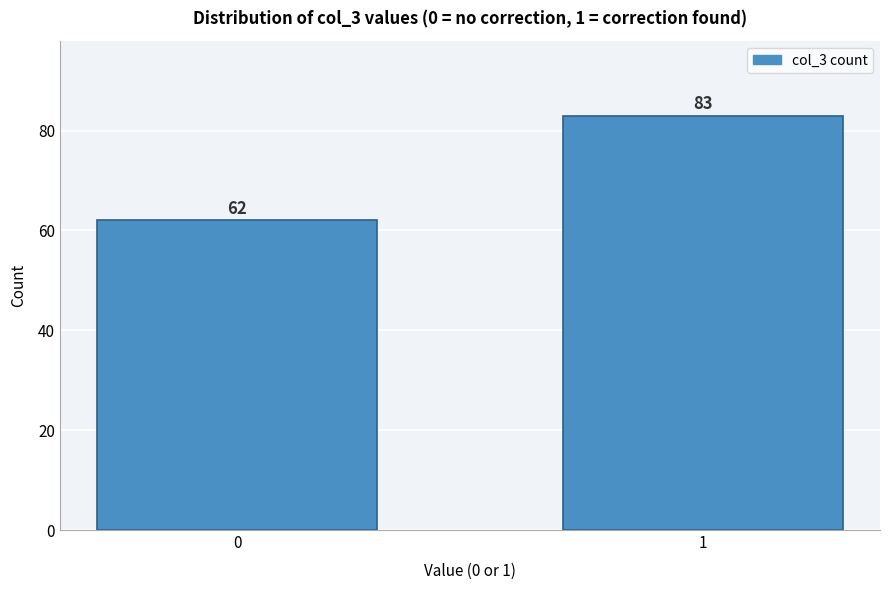

Reading left to right, what are all the values shown in this chart?

62	83